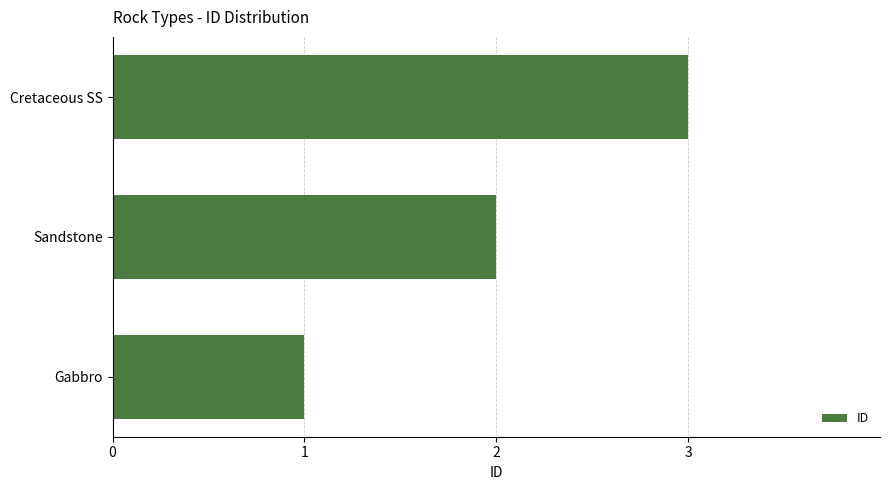

At which label is the value closest to 2?

Sandstone